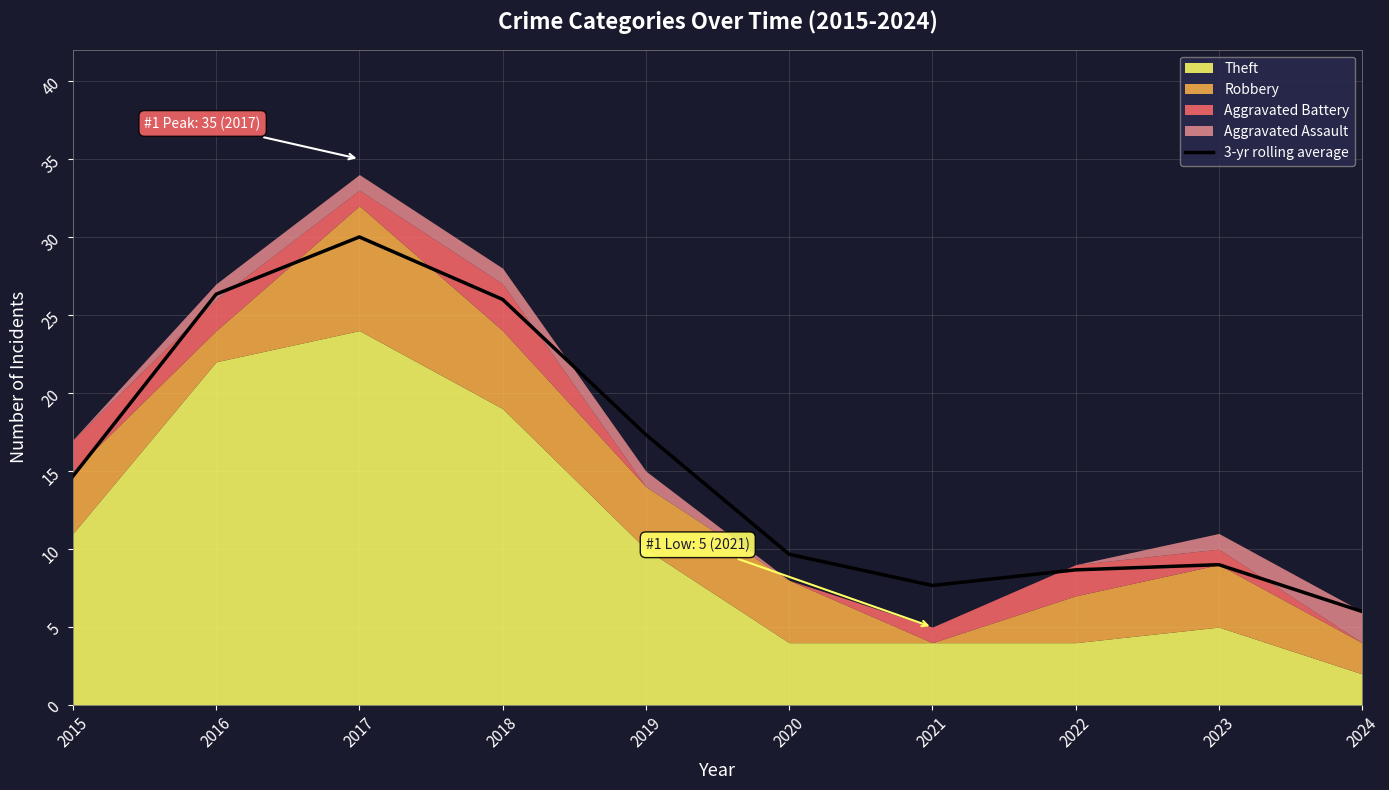

At which label is the value closest to 18?

2019